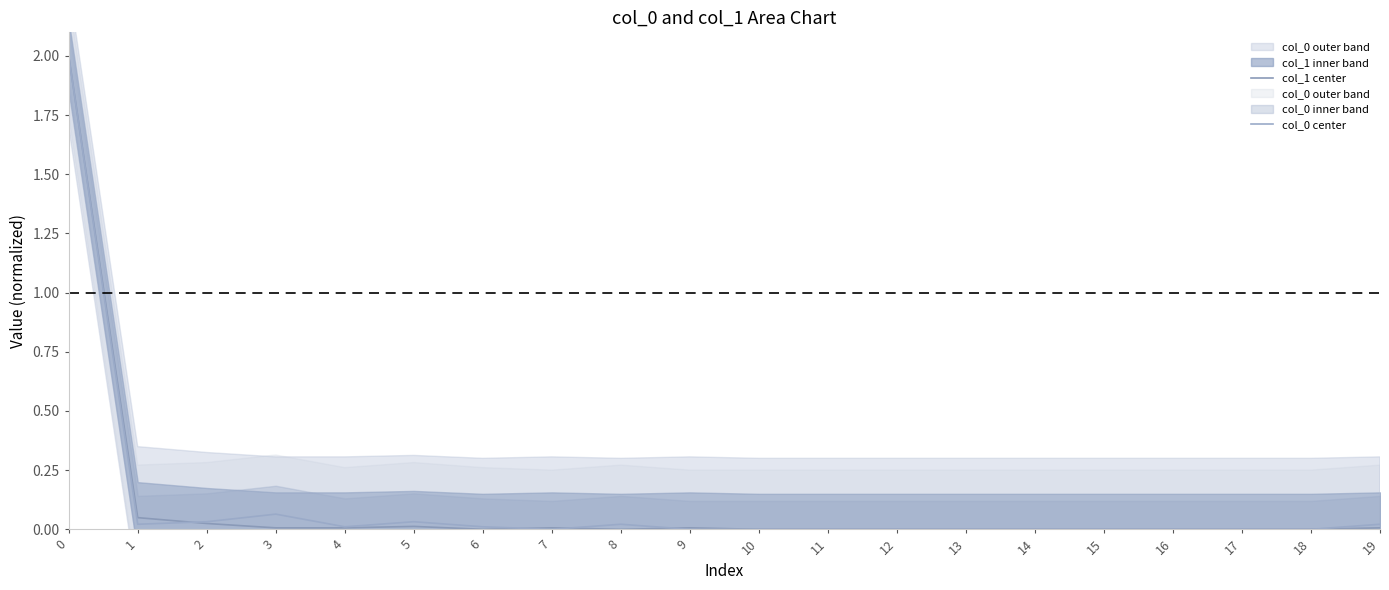

At 8, list the series in order from largest to smallest.

col_0 center, col_1 center